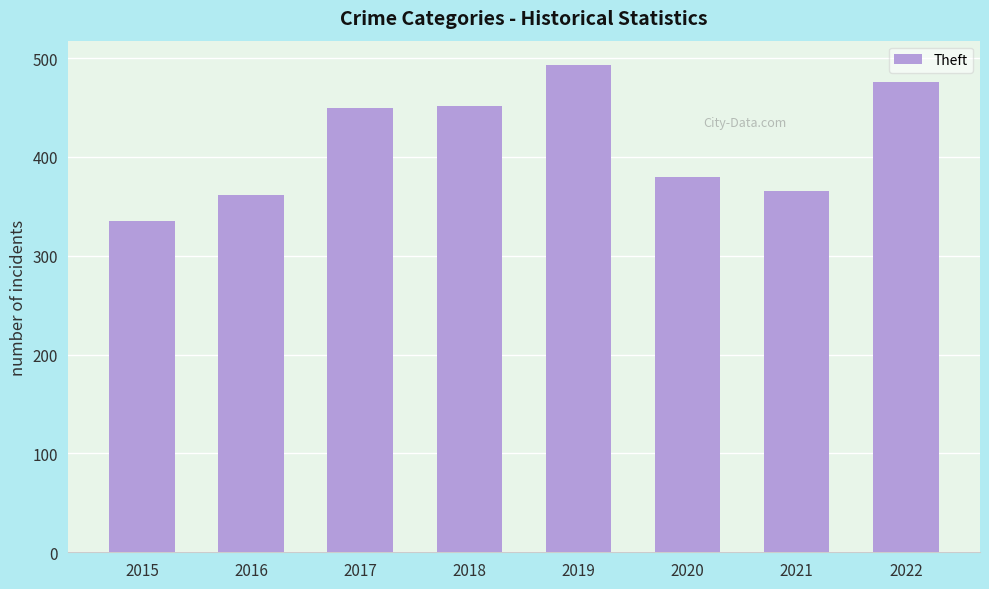

At which category does the chart reach its minimum across all series?

2015